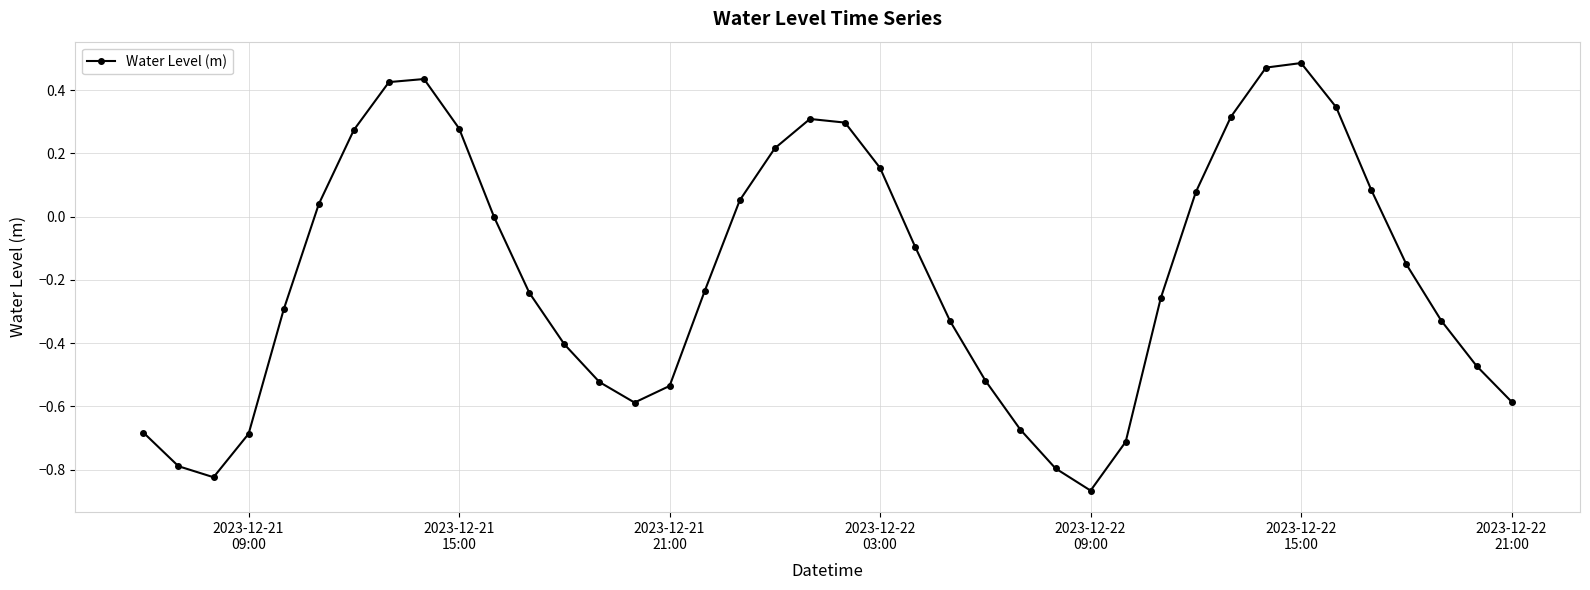

True or false: the data has more than 2 interior local peaks.

True